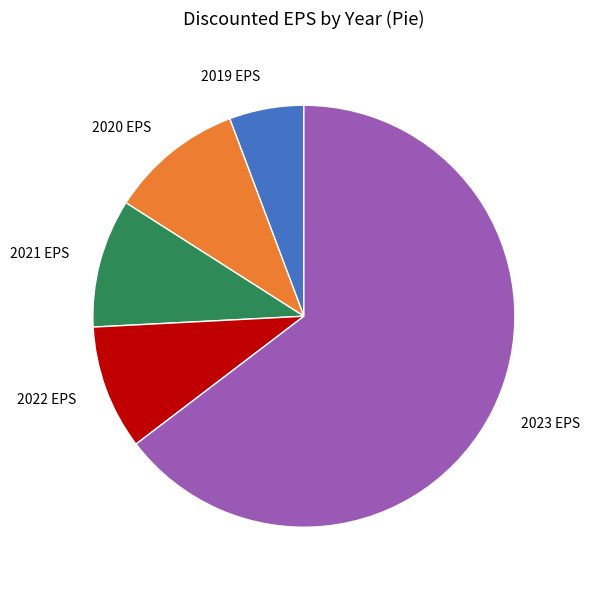

Combined, do 2020 EPS and 2021 EPS account for over 50%?

No